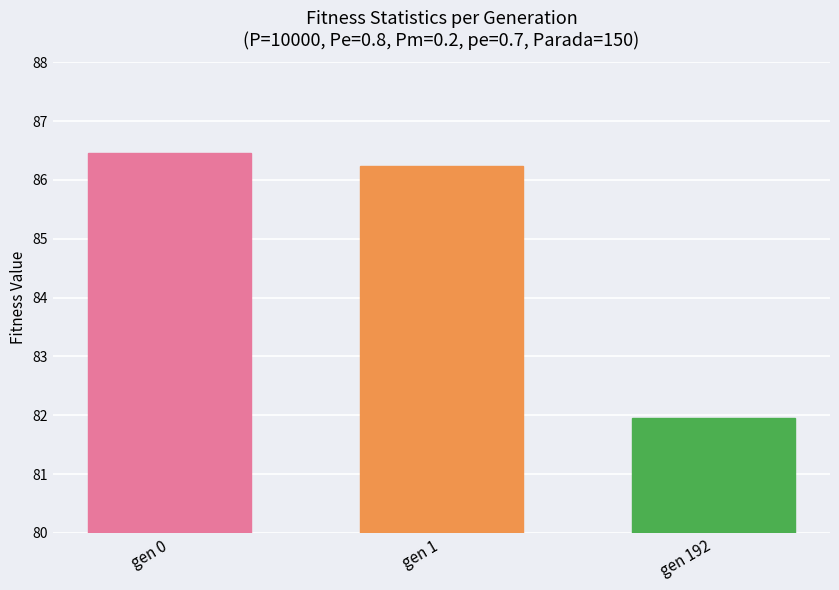

What is the value of the 3rd bar from the left?

82.0